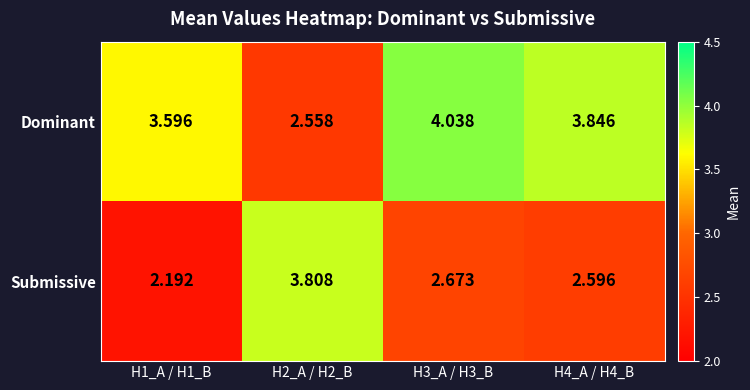

List the series in order of their overall mean, lowest first.

Submissive, Dominant